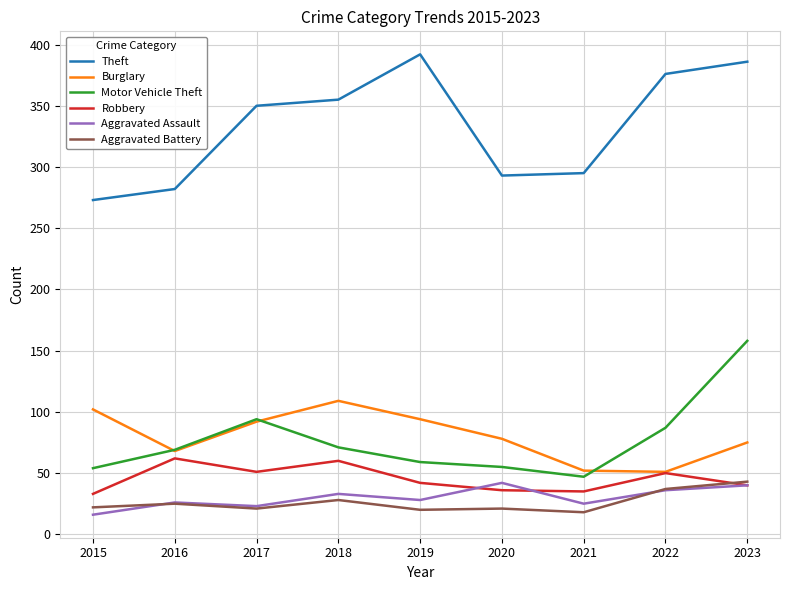

In Aggravated Assault, how many points are higher than both neighbors (excluding endpoints)?

3